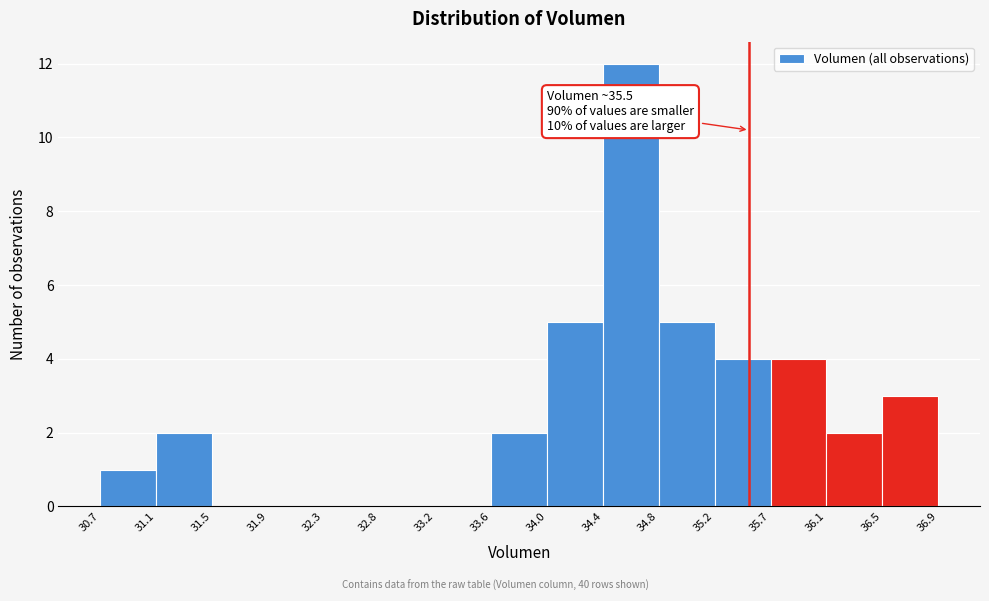

Over which range of the x-axis is the bar tallest?

34.4 to 34.8